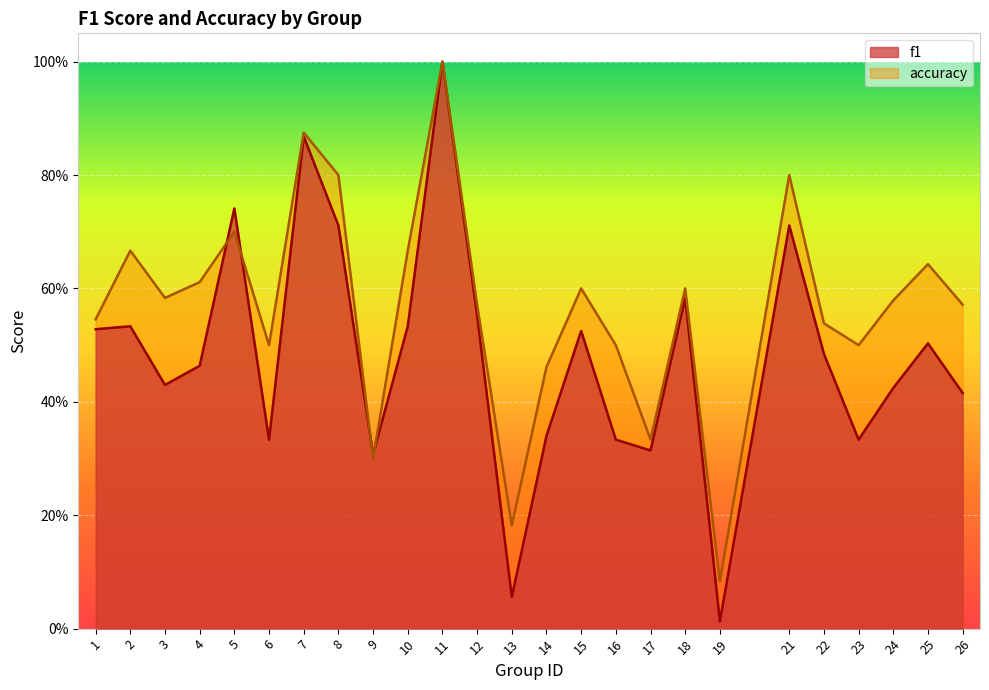

What is the difference between the f1 values at 13 and 21?

0.7